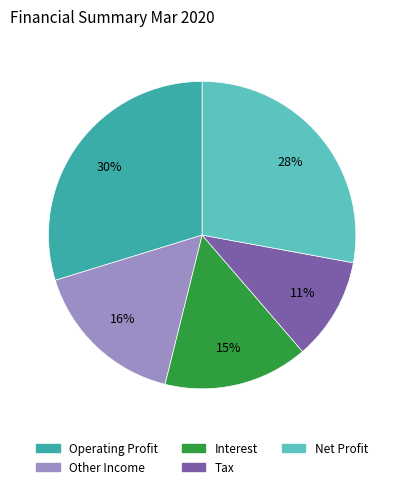

What is the smallest slice in the pie chart?

Tax